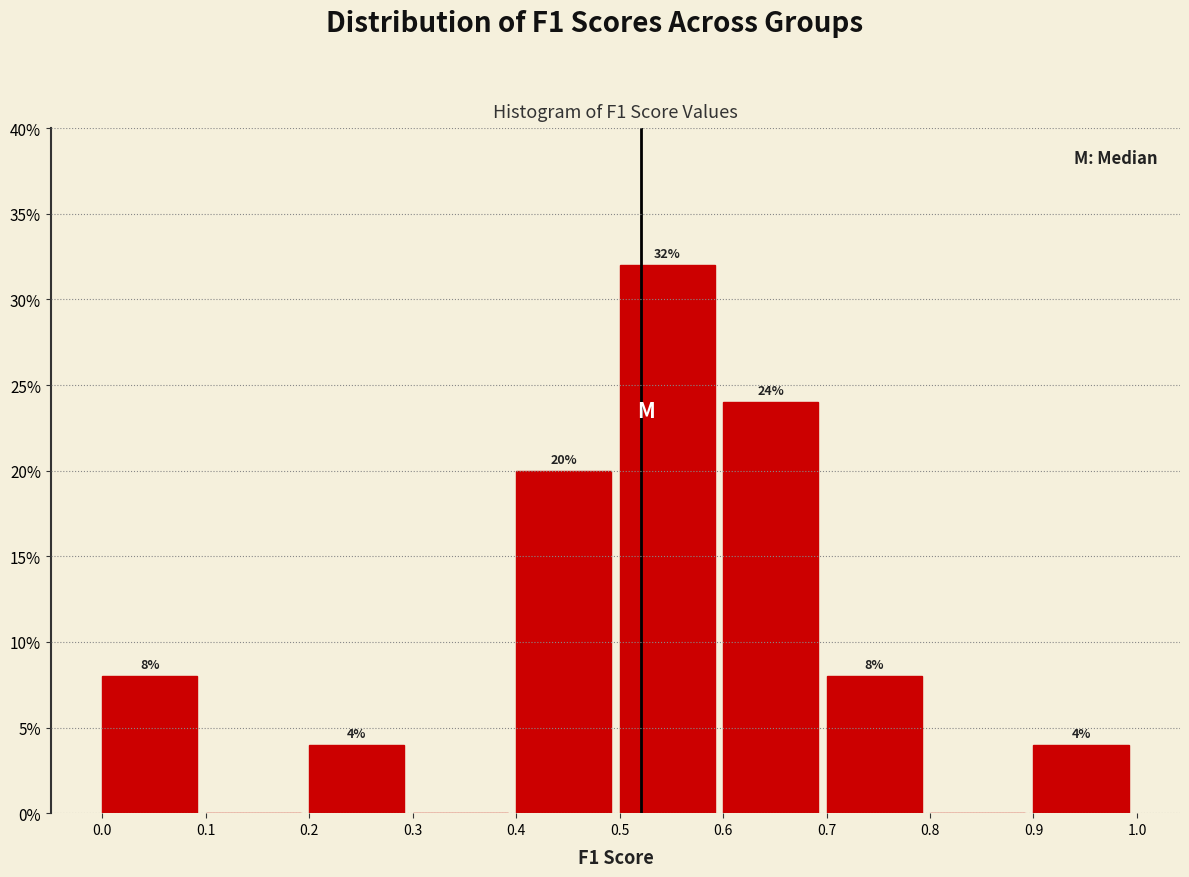

Over which range of the x-axis is the bar tallest?

0.5 to 0.6